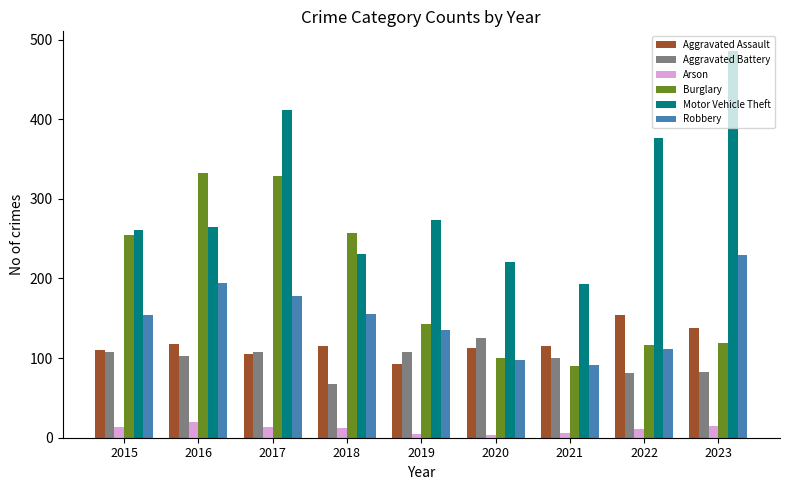

Read the Motor Vehicle Theft value at 2022.

376